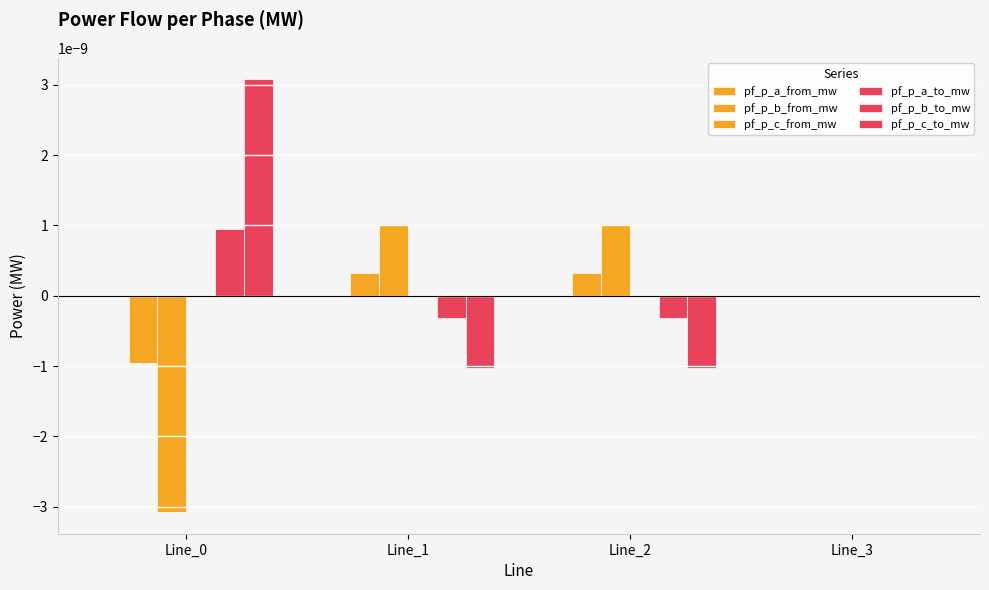

Count the number of data series in this chart.

6